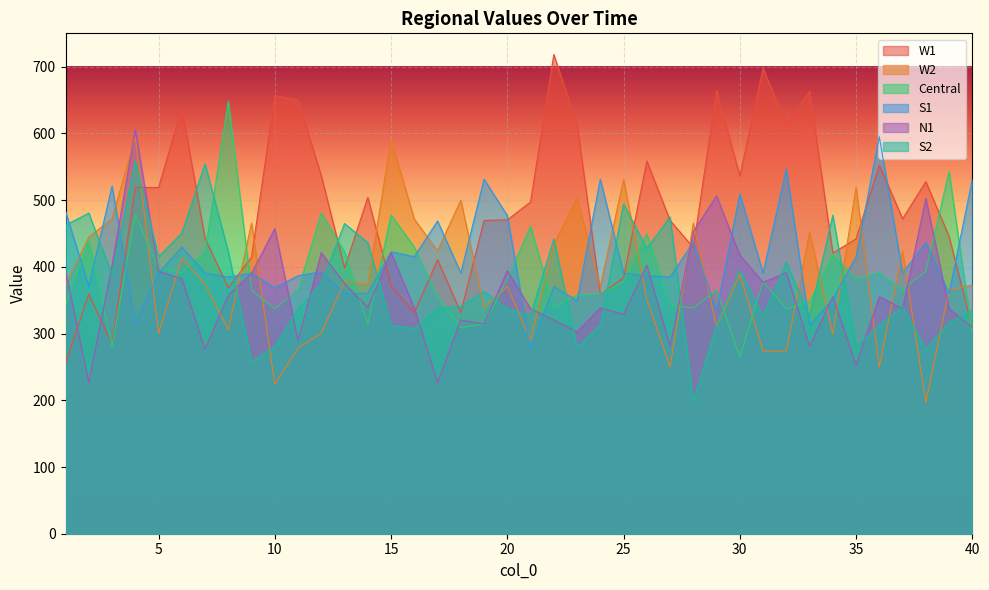

The W2 series shows 365.4 at 39. True or false?

True